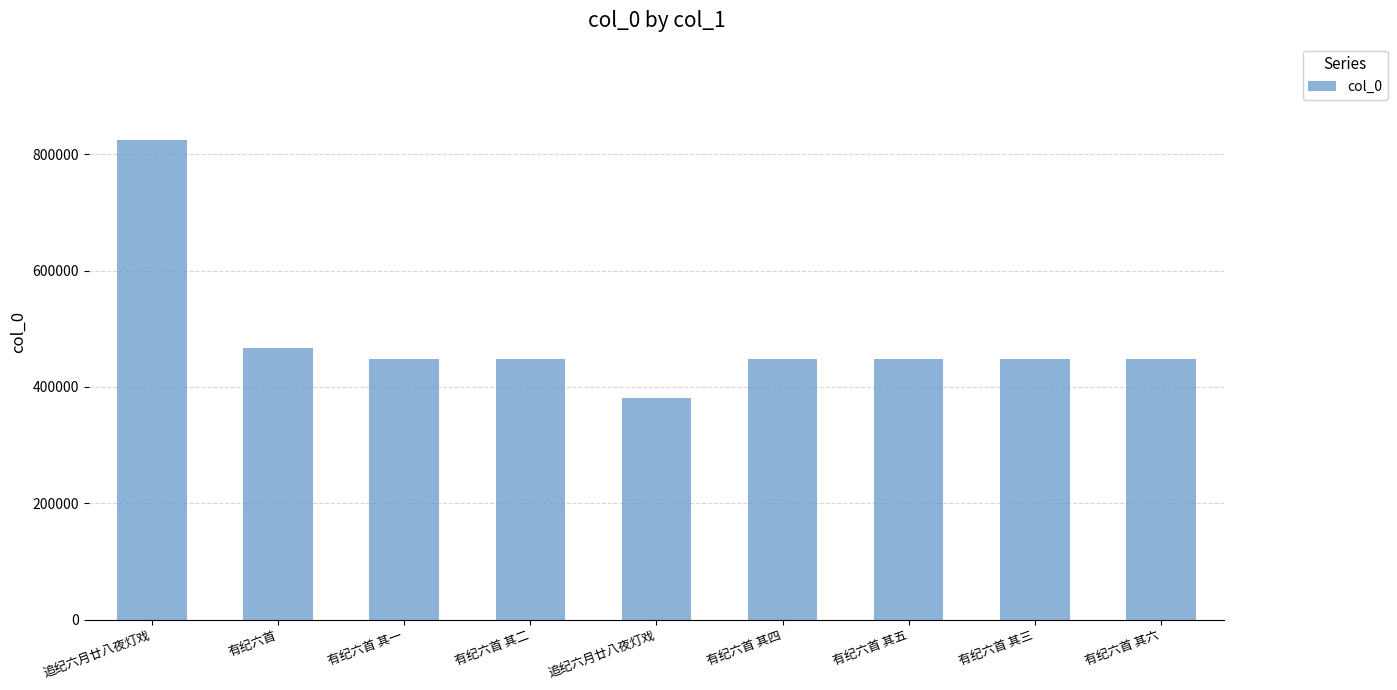

How many data points are less than 447920?

4